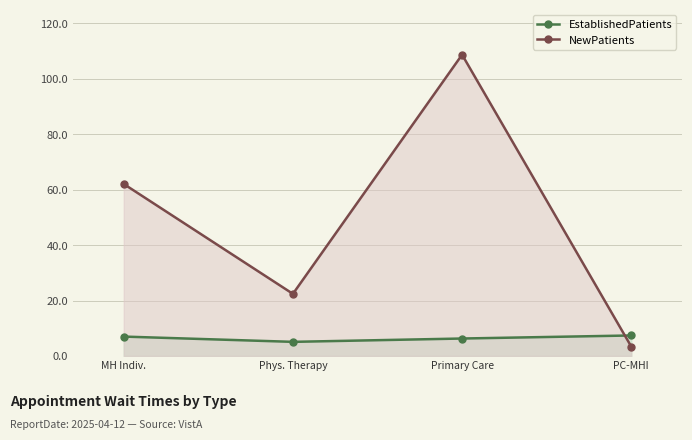

The value of NewPatients at MH Indiv. is 88.3. True or false?

False